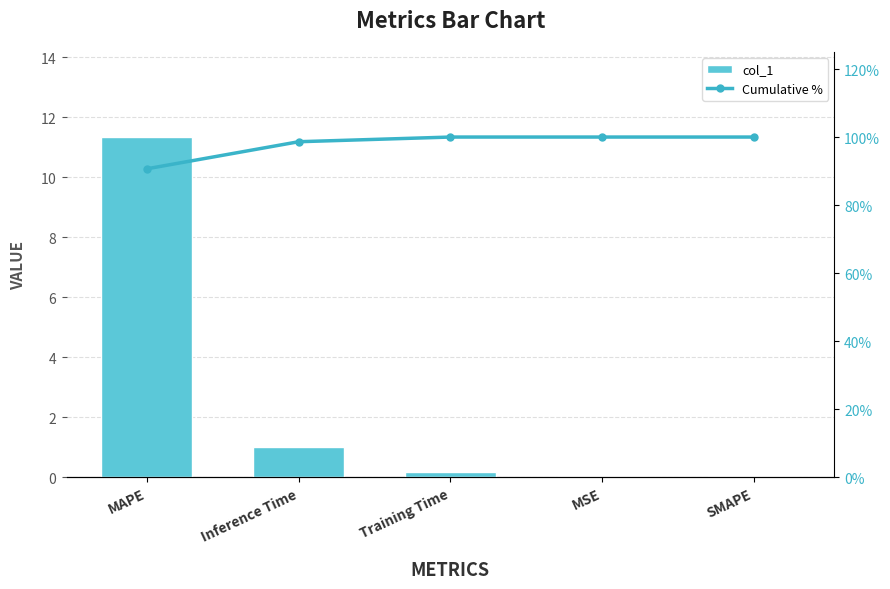

Which has a higher value, MAPE or MSE?

MAPE